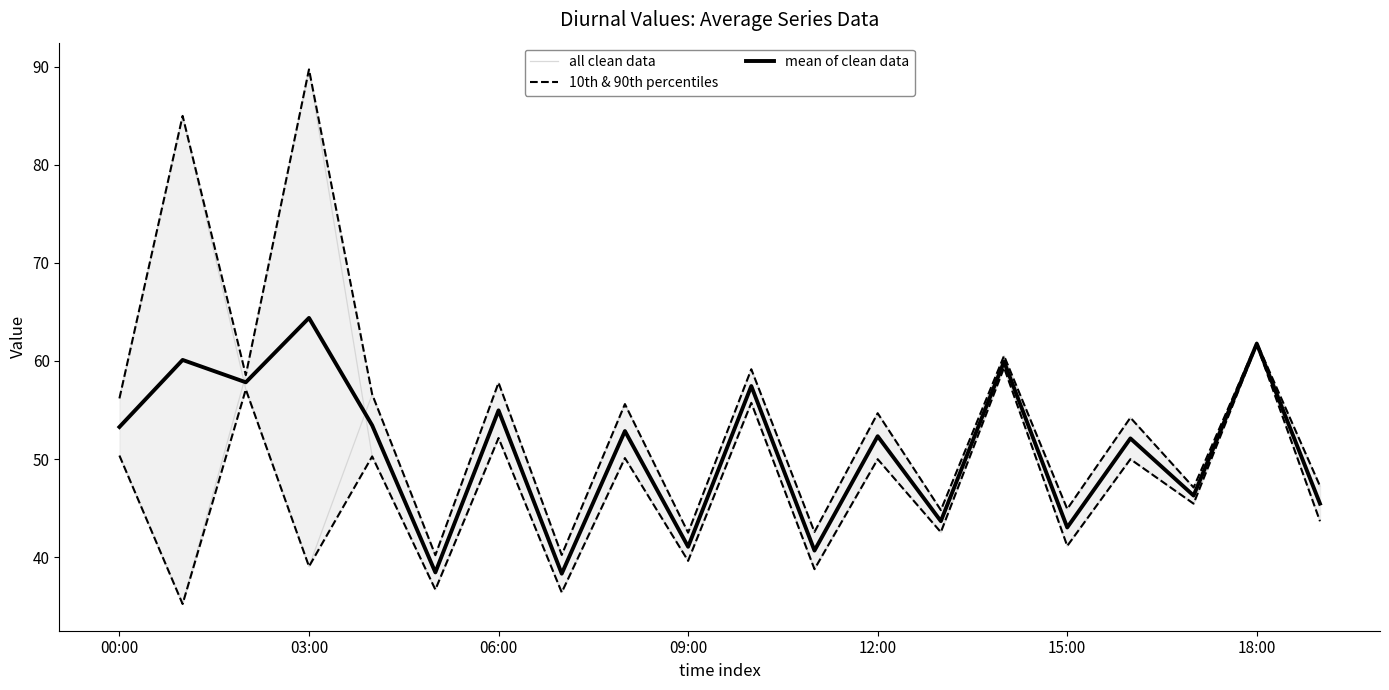

What is the difference between the maximum and minimum values in the 10th & 90th percentiles series?

49.5